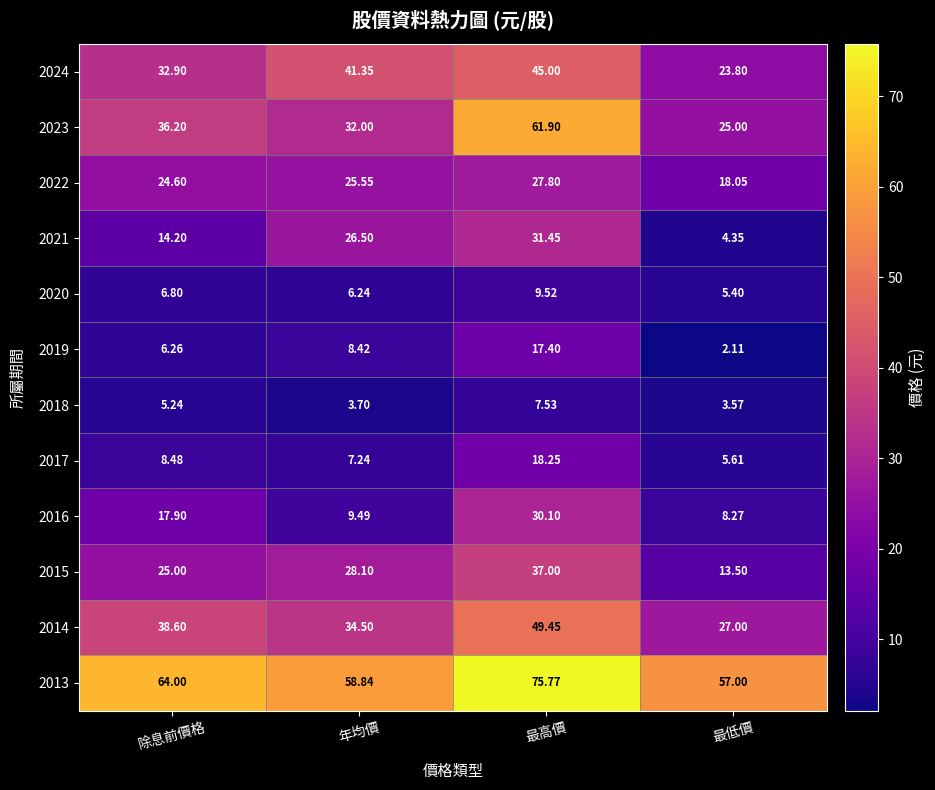

How many data points in 2014 are above 38?

2